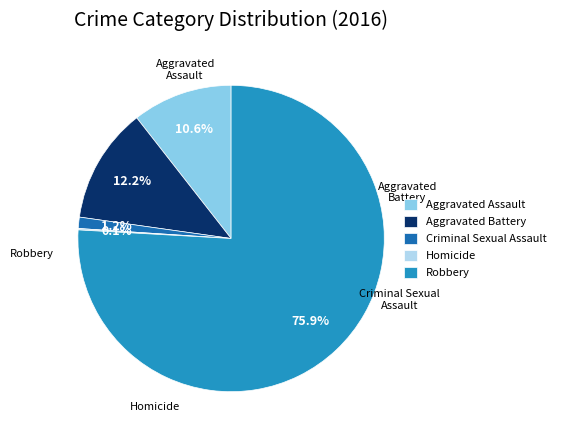

Which category has the biggest portion of the pie?

Robbery